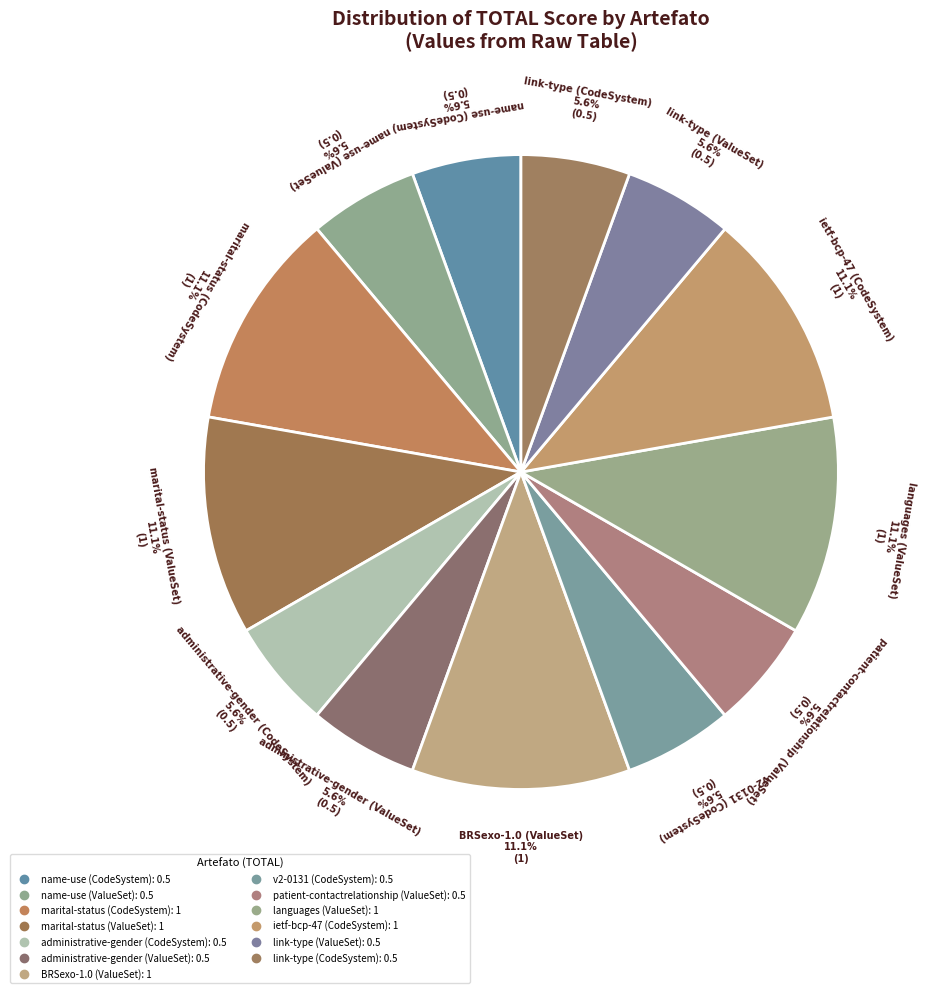

Which category has the smallest portion of the pie?

name-use (CodeSystem)